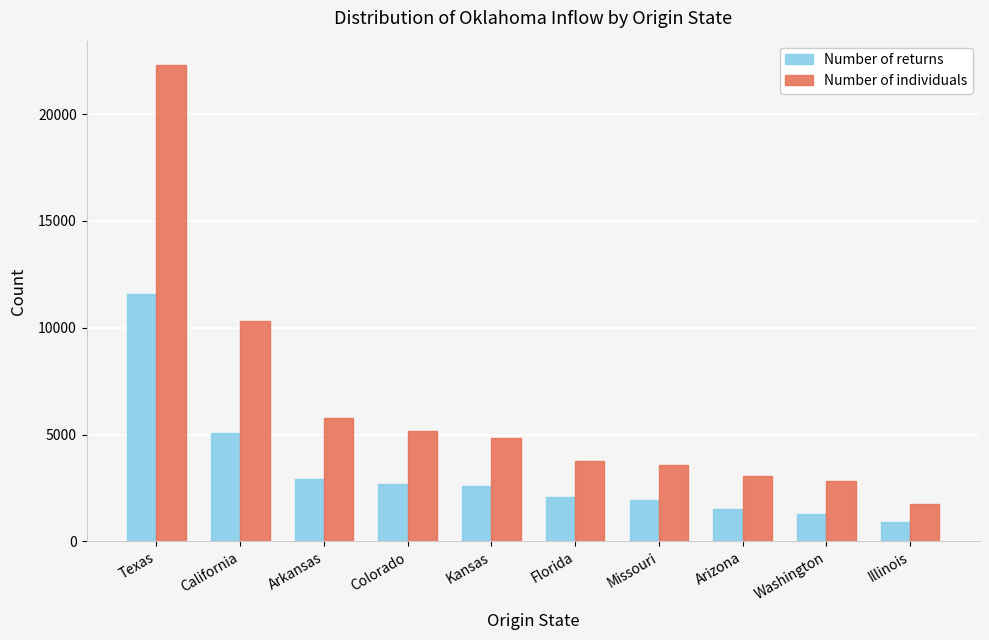

Which series has the largest range (max minus min)?

Number of individuals